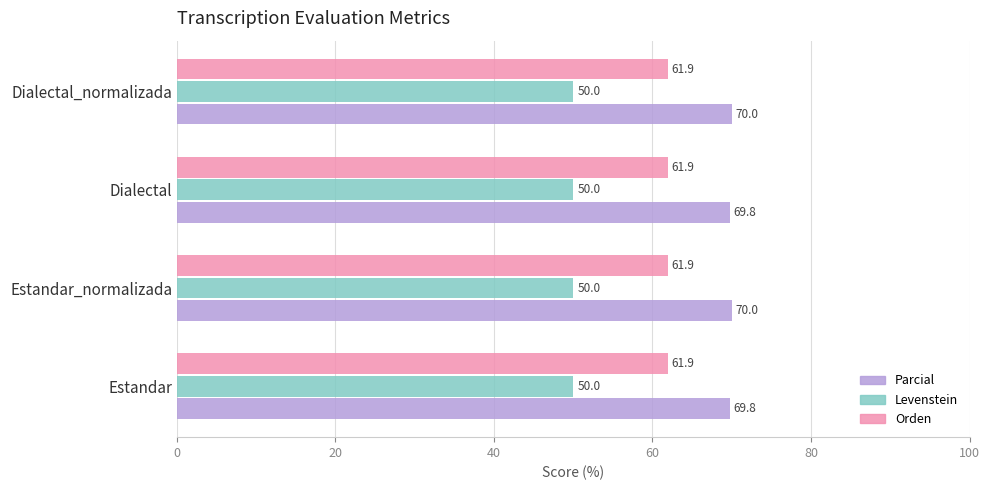

How many Parcial values are between 69 and 70?

4